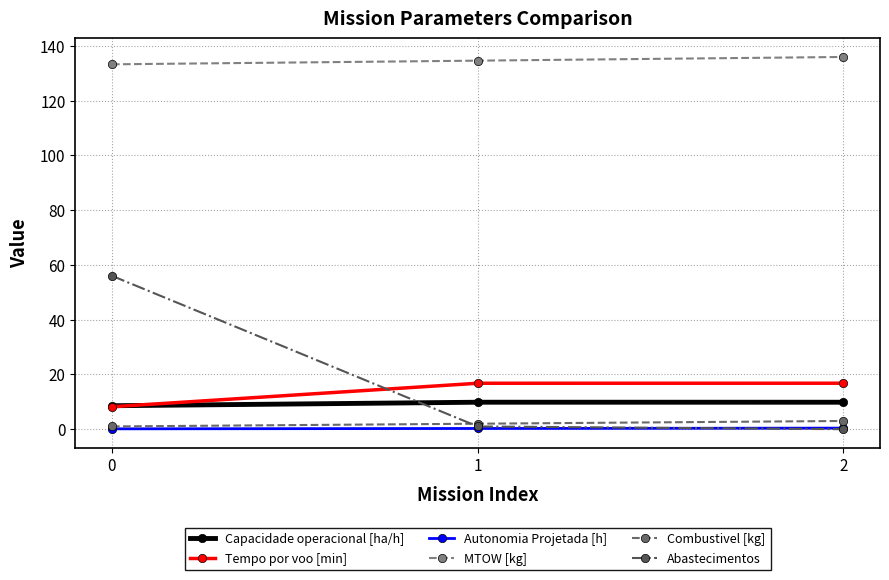

Which series changed the most between 1 and 2?

MTOW [kg]